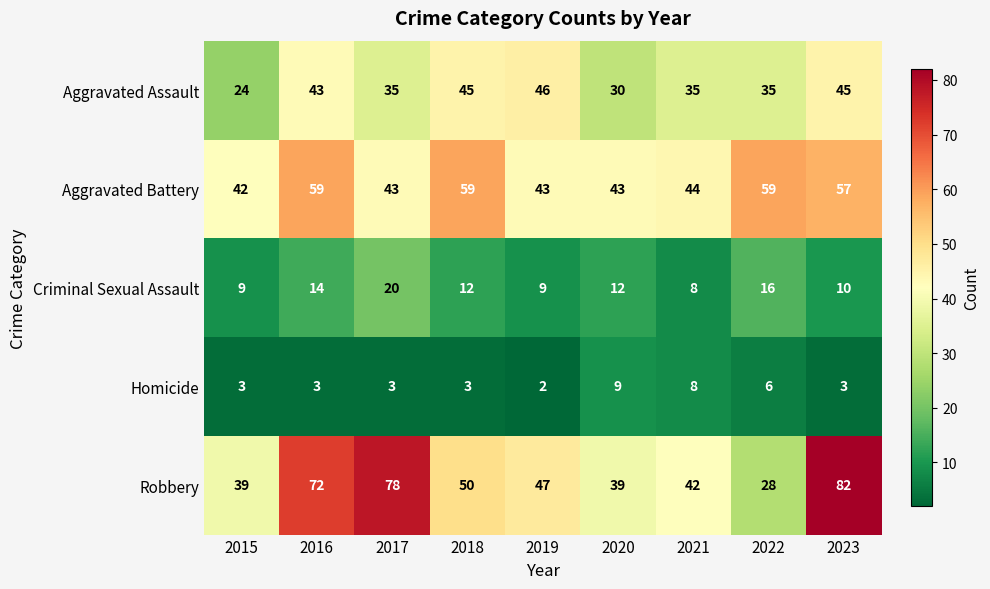

What is the difference between the second highest and minimum values in the Aggravated Assault series?

21